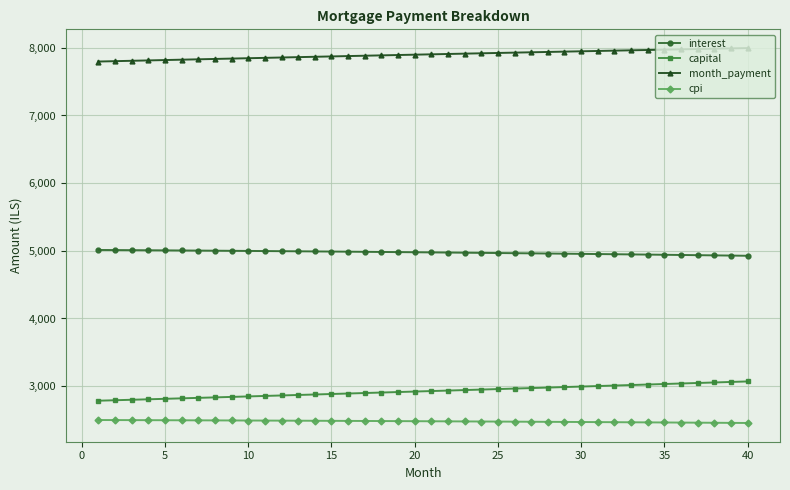

True or false: cpi and month_payment cross at least once.

False